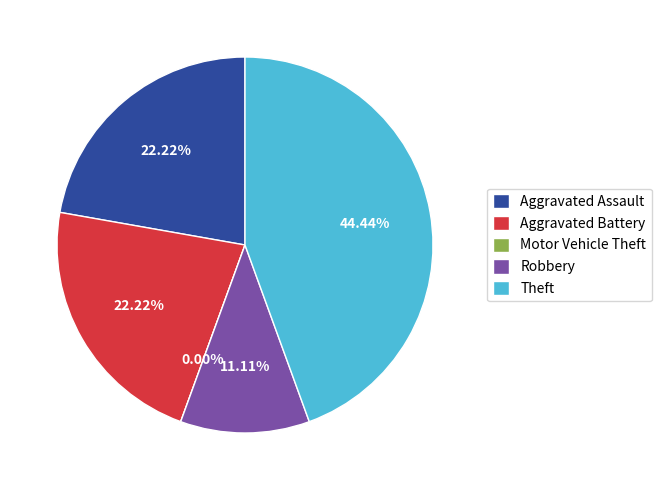

To the nearest percent, what is the combined percentage of Theft and Aggravated Battery?

67%